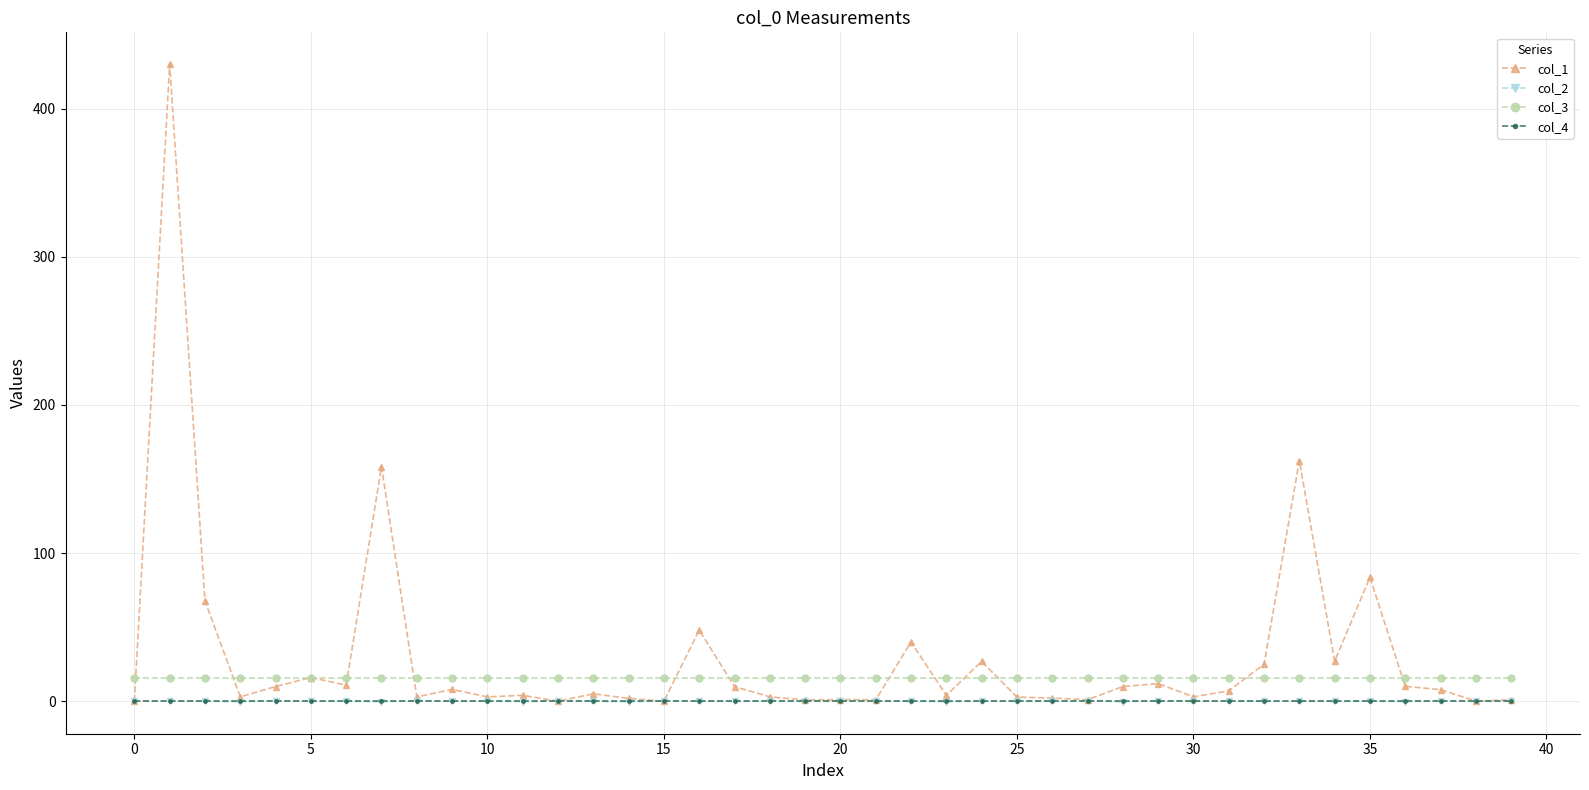

Which series has the largest total across all categories?

col_1